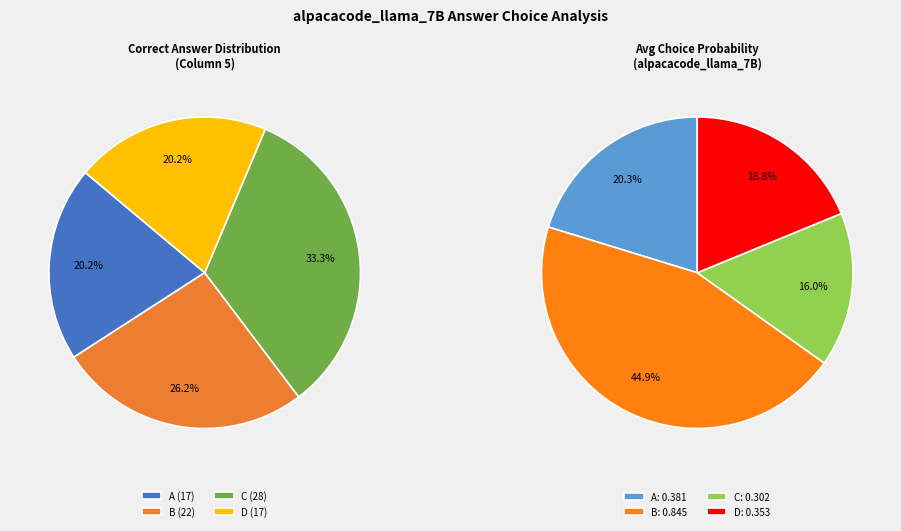

What percentage is the D slice, to the nearest percent?

19%